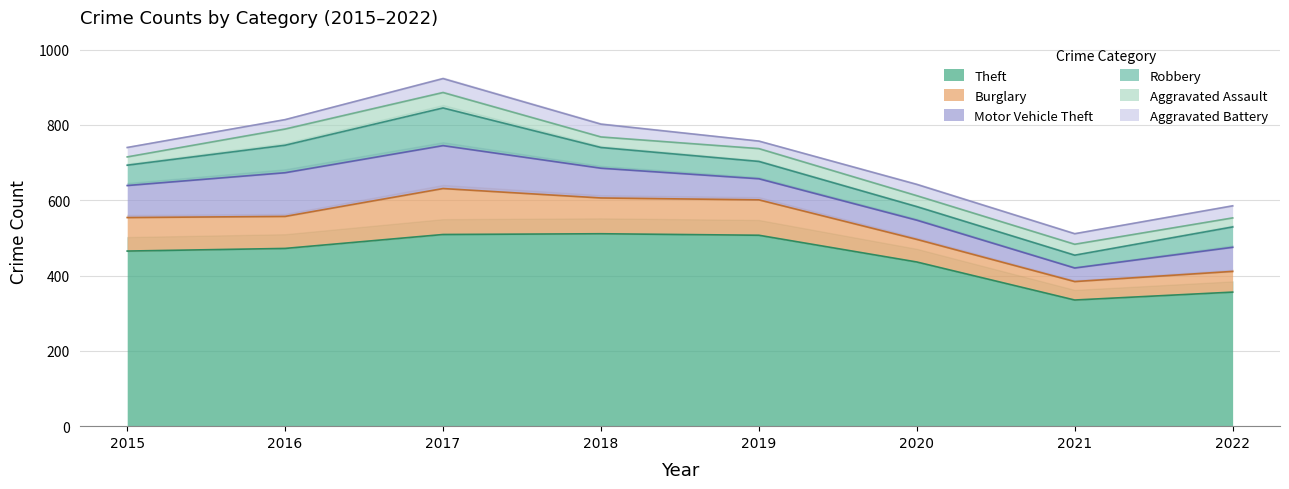

What is the minimum value shown in the chart?

20